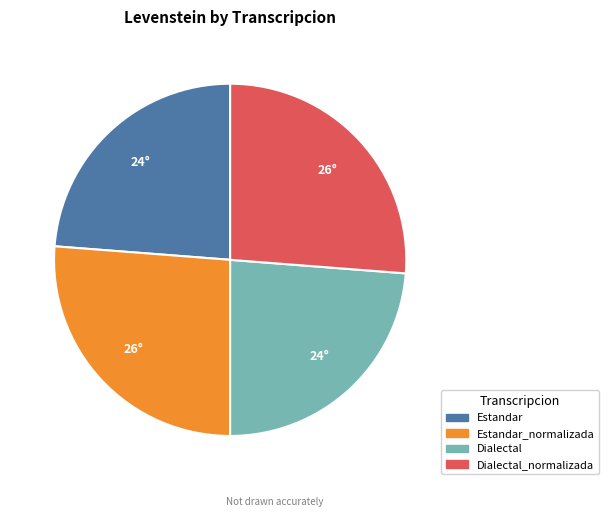

Is there any slice that represents more than half of the pie?

No